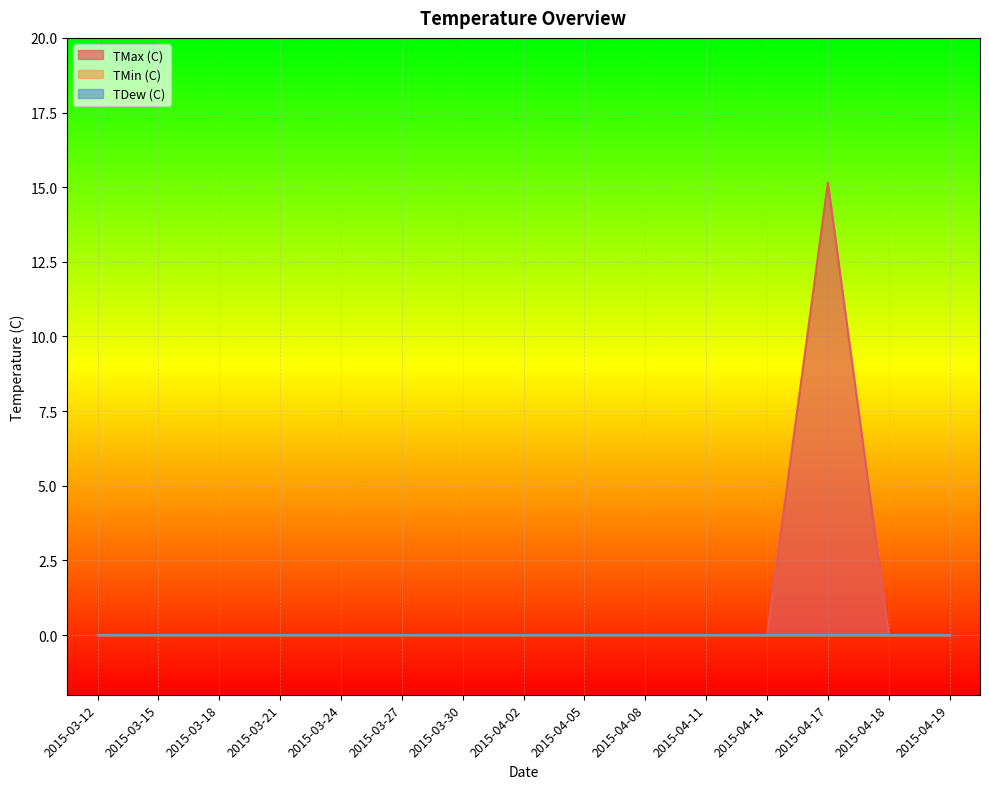

How many distinct data groups are displayed?

3